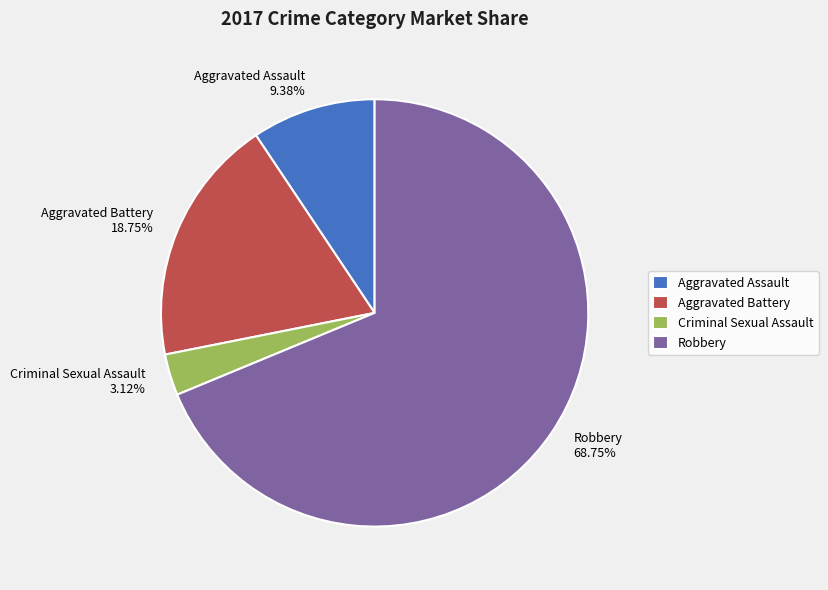

Combined, what portion of the pie is Criminal Sexual Assault and Aggravated Battery?

21.9%